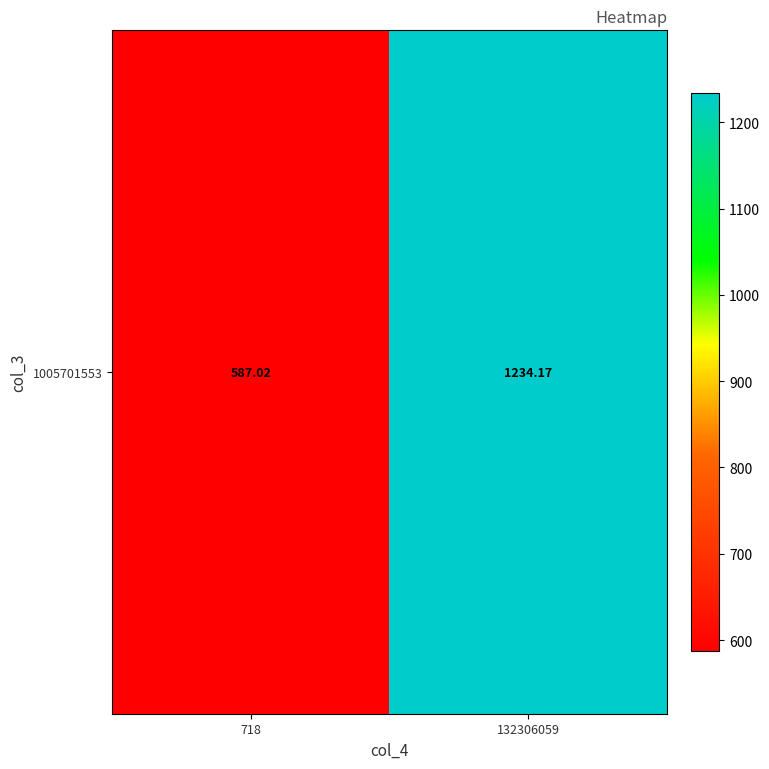

Rank the categories by value from highest to lowest.

132306059, 718